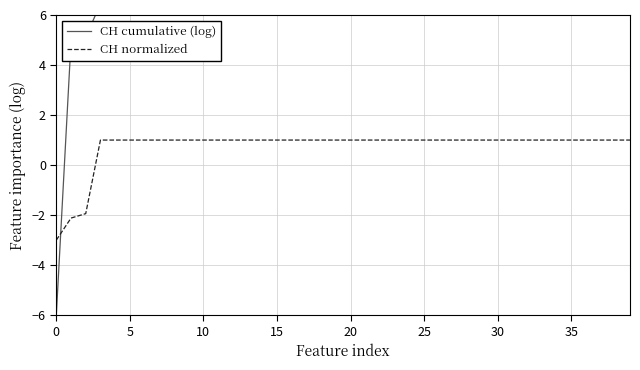

What is the maximum value for CH normalized?

1.0